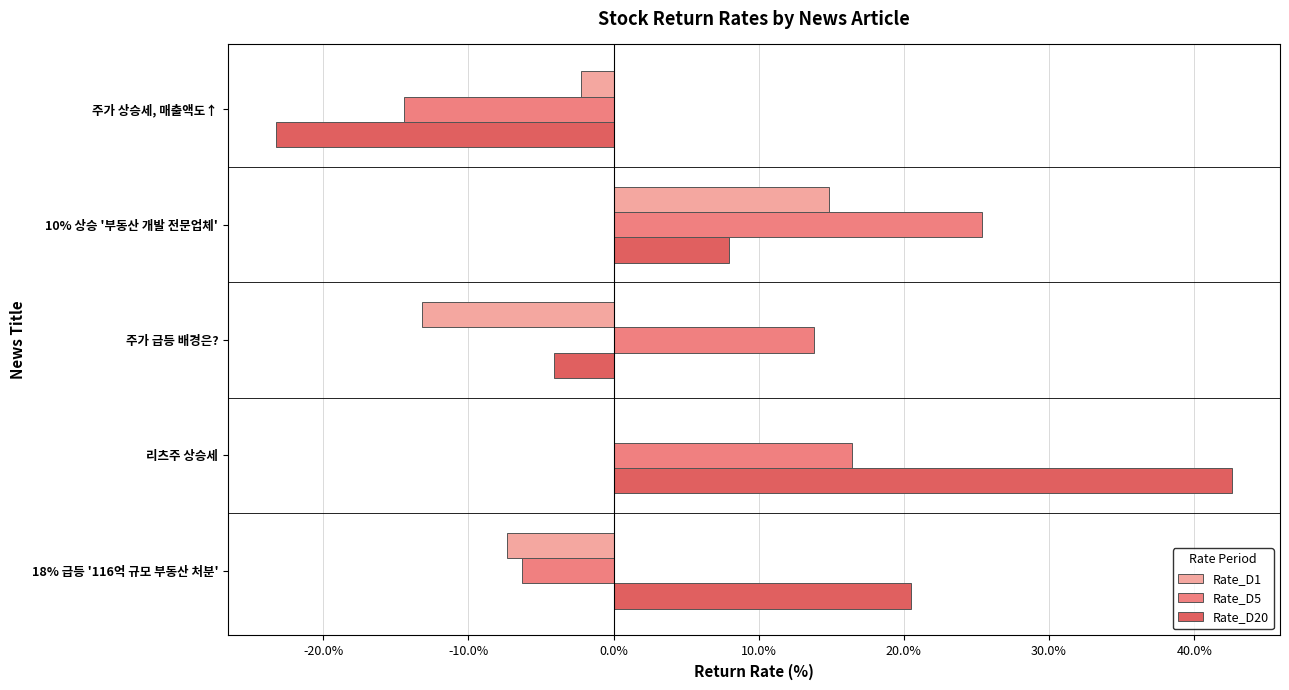

What is the maximum value for Rate_D20?

42.6